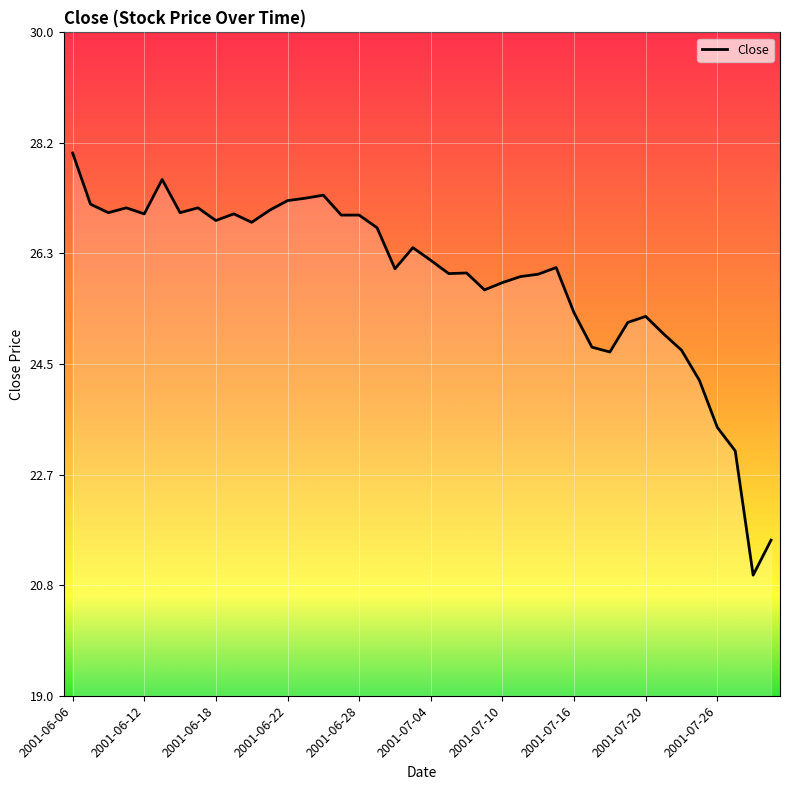

What is the difference between the maximum and minimum values?

7.0